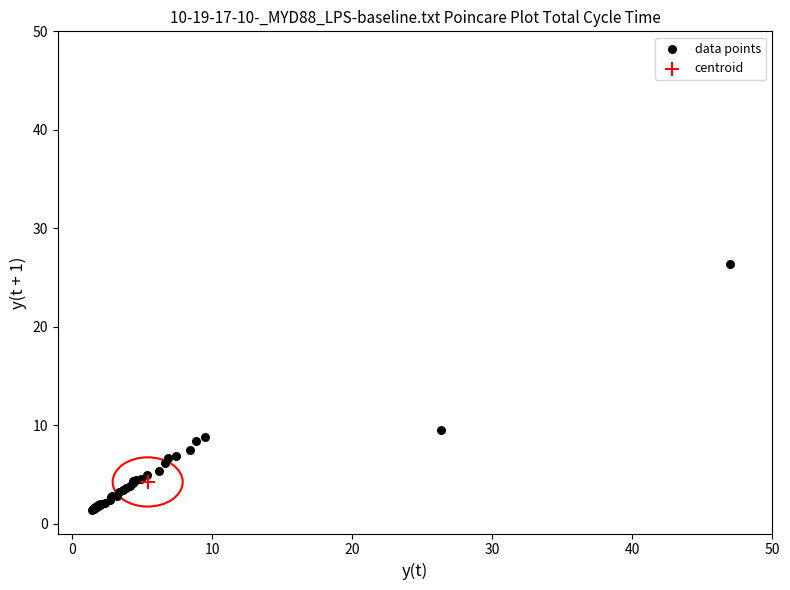

What are all the series names shown in the legend?

data points, centroid